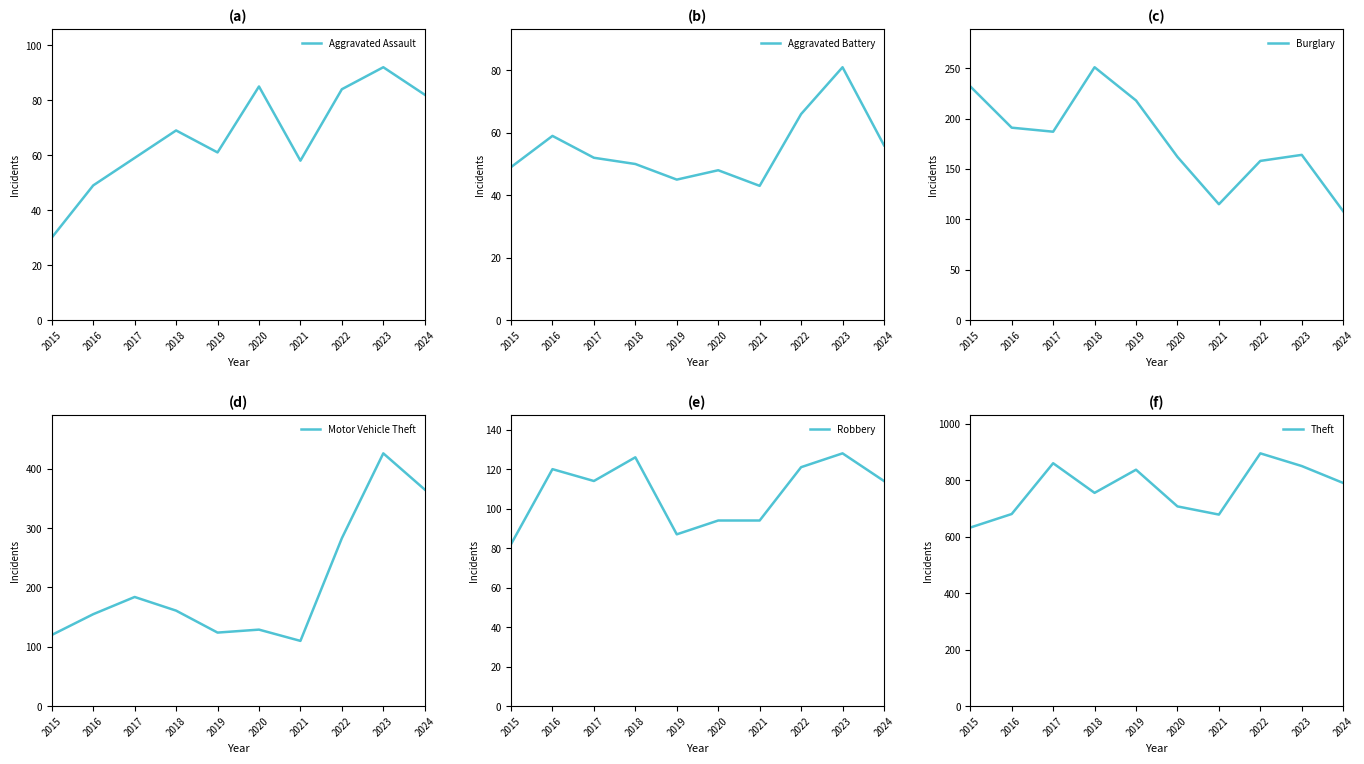

Reading left to right, list all the values displayed in this chart.

Aggravated Assault: 30	49	59	69	61	85	58	84	92	82
Aggravated Battery: 49	59	52	50	45	48	43	66	81	56
Burglary: 232	191	187	251	218	162	115	158	164	108
Motor Vehicle Theft: 120	155	184	161	124	129	110	283	426	365
Robbery: 82	120	114	126	87	94	94	121	128	114
Theft: 633	681	861	756	838	708	679	896	851	791